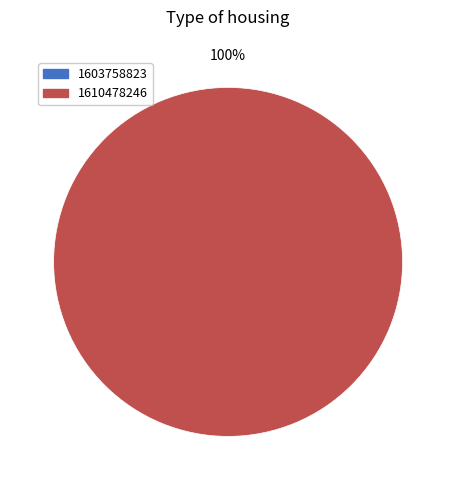

How many slices are in this pie chart?

2